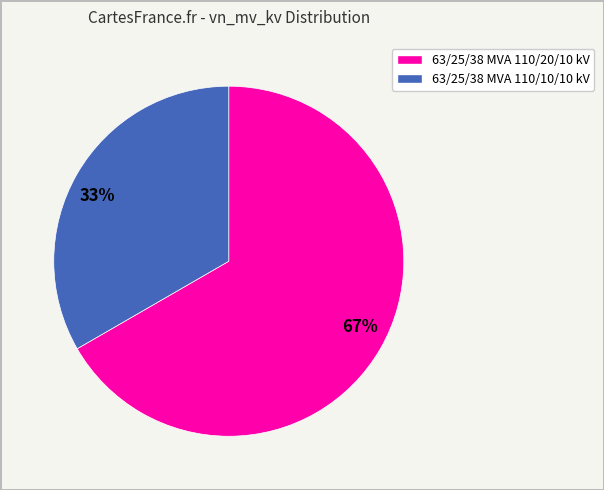

How many segments does this pie chart have?

2